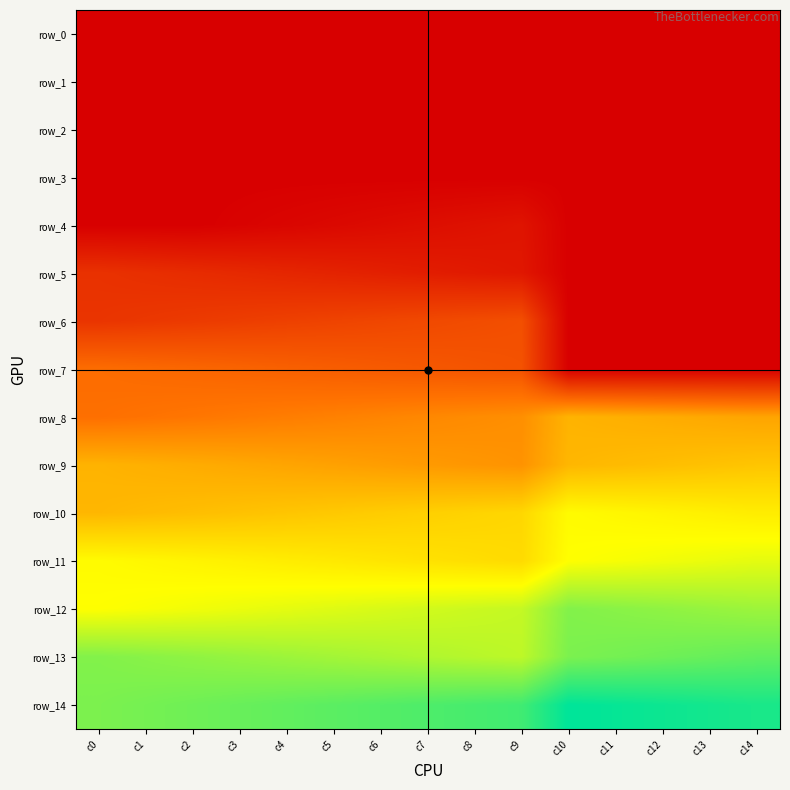

How many data points does each series have?

15